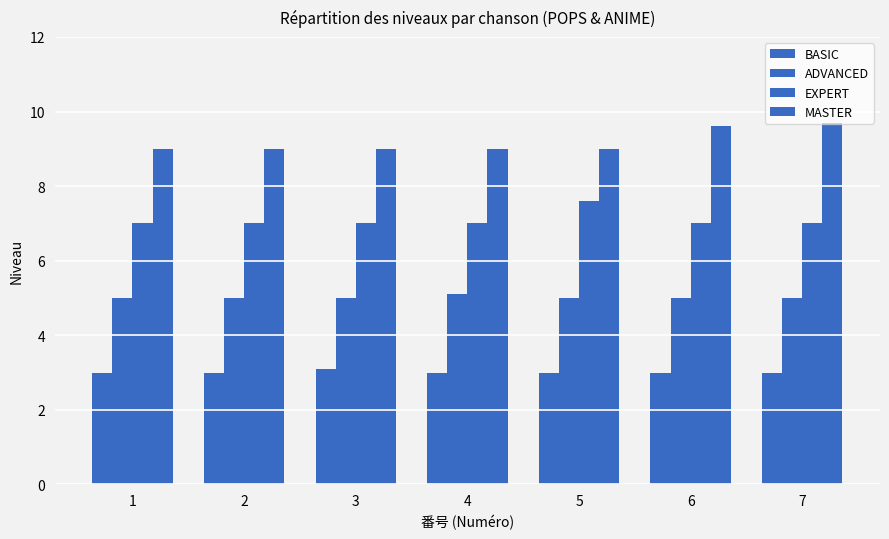

What is the spread (max minus min) of values at 6?

6.6